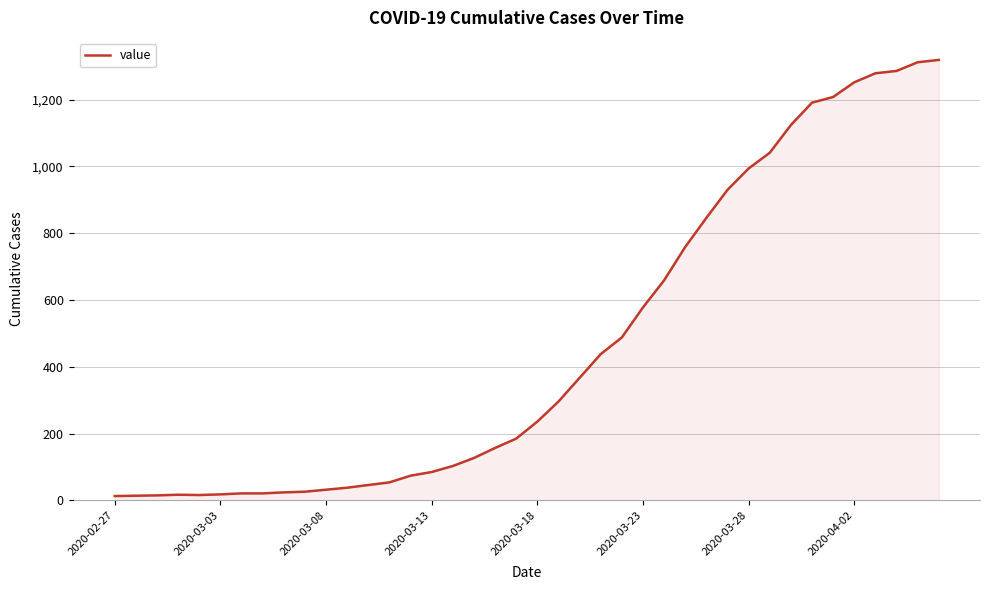

What is the difference between the maximum and minimum values?

1306